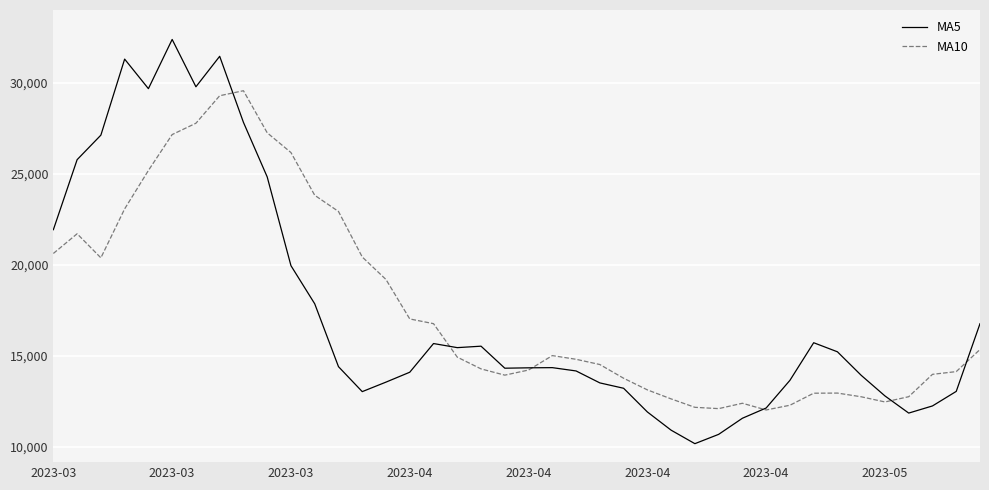

What is the difference between the second highest and minimum values in the MA5 series?

21302